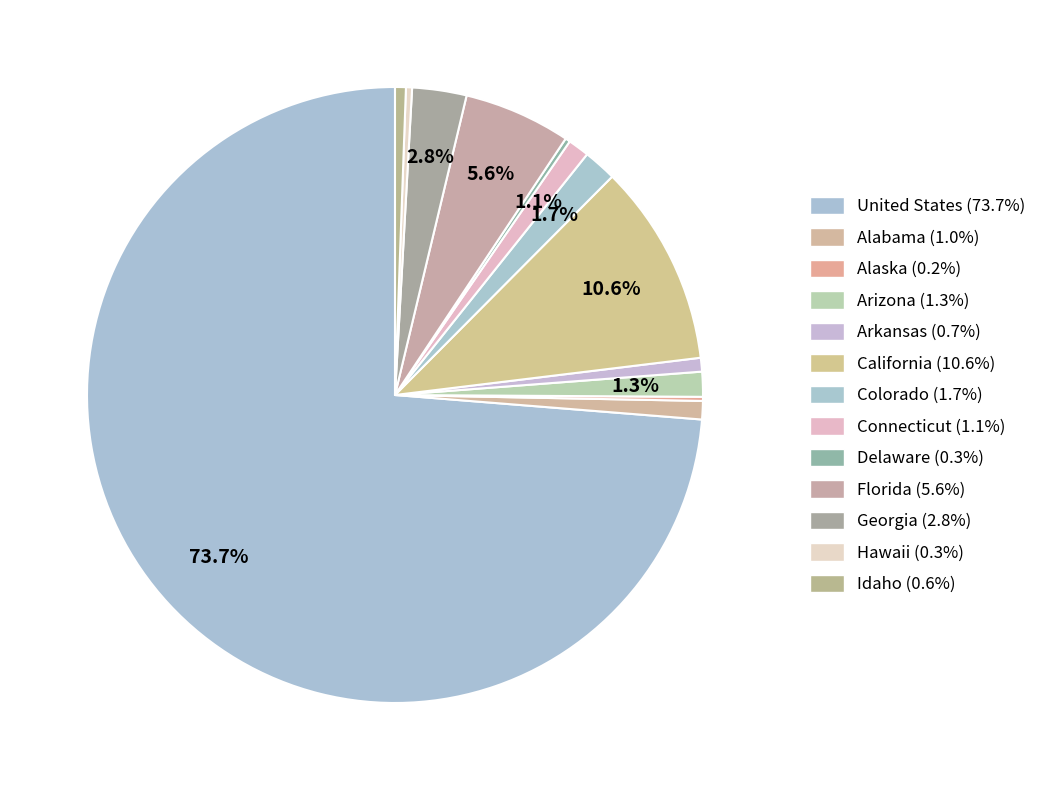

Which slice is the largest?

United States